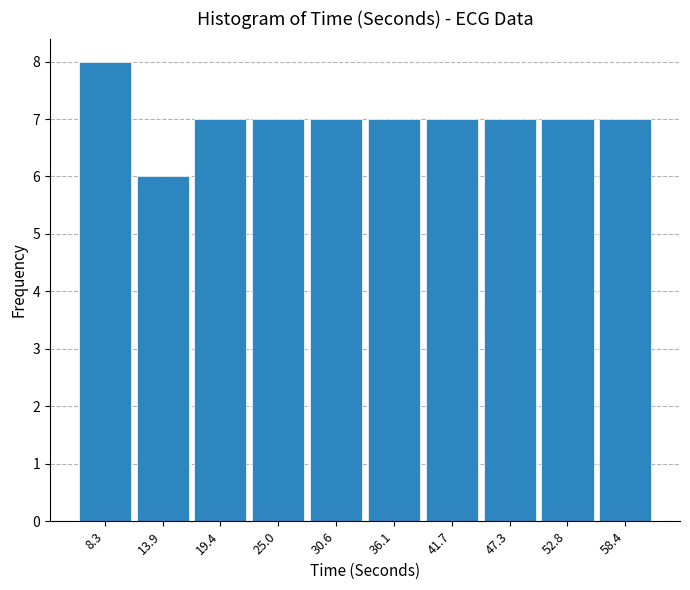

Over which range of the x-axis is the bar tallest?

6 to 11